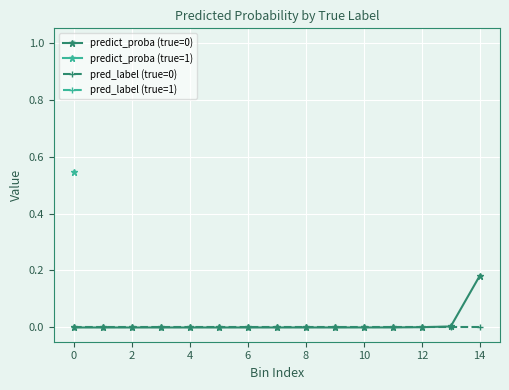

True or false: pred_label (true=0) has a value of 0.0 at 14.

True